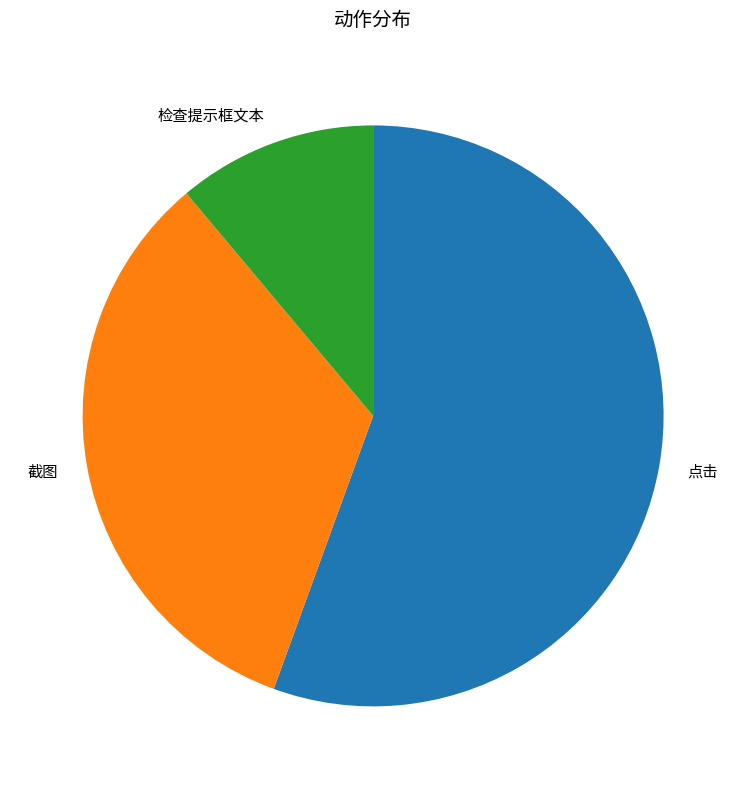

Is there any slice that represents more than half of the pie?

Yes